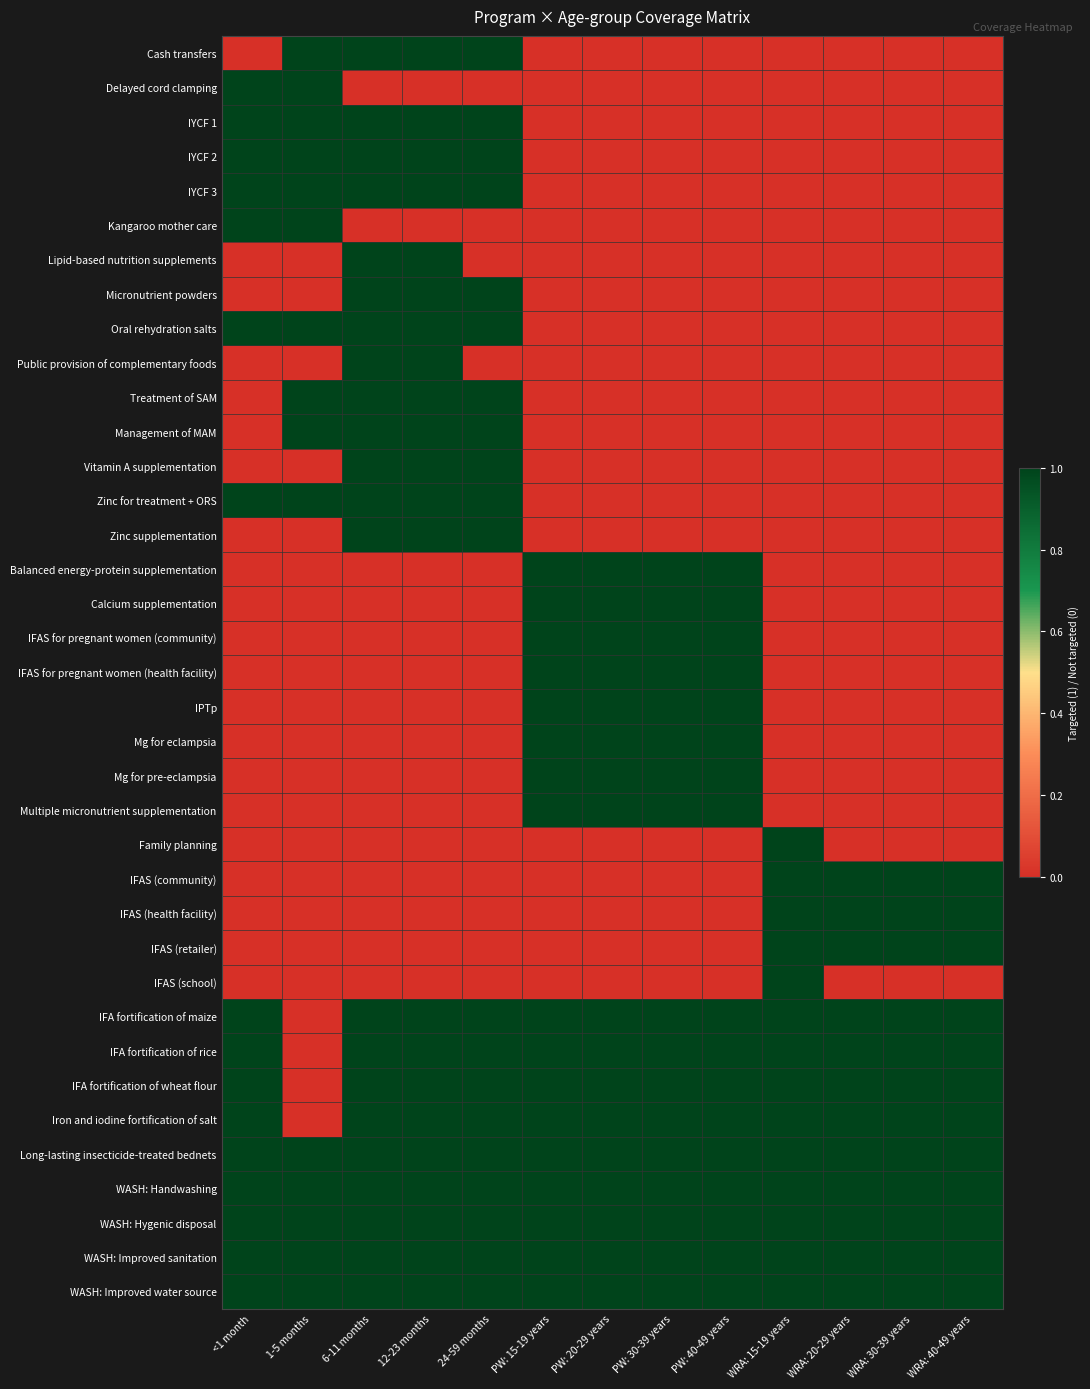

Reading left to right, extract all data points from this chart.

Cash transfers: <1 month=0	1-5 months=1	6-11 months=1	12-23 months=1	24-59 months=1	PW: 15-19 years=0	PW: 20-29 years=0	PW: 30-39 years=0	PW: 40-49 years=0	WRA: 15-19 years=0	WRA: 20-29 years=0	WRA: 30-39 years=0	WRA: 40-49 years=0
Delayed cord clamping: <1 month=1	1-5 months=1	6-11 months=0	12-23 months=0	24-59 months=0	PW: 15-19 years=0	PW: 20-29 years=0	PW: 30-39 years=0	PW: 40-49 years=0	WRA: 15-19 years=0	WRA: 20-29 years=0	WRA: 30-39 years=0	WRA: 40-49 years=0
IYCF 1: <1 month=1	1-5 months=1	6-11 months=1	12-23 months=1	24-59 months=1	PW: 15-19 years=0	PW: 20-29 years=0	PW: 30-39 years=0	PW: 40-49 years=0	WRA: 15-19 years=0	WRA: 20-29 years=0	WRA: 30-39 years=0	WRA: 40-49 years=0
IYCF 2: <1 month=1	1-5 months=1	6-11 months=1	12-23 months=1	24-59 months=1	PW: 15-19 years=0	PW: 20-29 years=0	PW: 30-39 years=0	PW: 40-49 years=0	WRA: 15-19 years=0	WRA: 20-29 years=0	WRA: 30-39 years=0	WRA: 40-49 years=0
IYCF 3: <1 month=1	1-5 months=1	6-11 months=1	12-23 months=1	24-59 months=1	PW: 15-19 years=0	PW: 20-29 years=0	PW: 30-39 years=0	PW: 40-49 years=0	WRA: 15-19 years=0	WRA: 20-29 years=0	WRA: 30-39 years=0	WRA: 40-49 years=0
Kangaroo mother care: <1 month=1	1-5 months=1	6-11 months=0	12-23 months=0	24-59 months=0	PW: 15-19 years=0	PW: 20-29 years=0	PW: 30-39 years=0	PW: 40-49 years=0	WRA: 15-19 years=0	WRA: 20-29 years=0	WRA: 30-39 years=0	WRA: 40-49 years=0
Lipid-based nutrition supplements: <1 month=0	1-5 months=0	6-11 months=1	12-23 months=1	24-59 months=0	PW: 15-19 years=0	PW: 20-29 years=0	PW: 30-39 years=0	PW: 40-49 years=0	WRA: 15-19 years=0	WRA: 20-29 years=0	WRA: 30-39 years=0	WRA: 40-49 years=0
Micronutrient powders: <1 month=0	1-5 months=0	6-11 months=1	12-23 months=1	24-59 months=1	PW: 15-19 years=0	PW: 20-29 years=0	PW: 30-39 years=0	PW: 40-49 years=0	WRA: 15-19 years=0	WRA: 20-29 years=0	WRA: 30-39 years=0	WRA: 40-49 years=0
Oral rehydration salts: <1 month=1	1-5 months=1	6-11 months=1	12-23 months=1	24-59 months=1	PW: 15-19 years=0	PW: 20-29 years=0	PW: 30-39 years=0	PW: 40-49 years=0	WRA: 15-19 years=0	WRA: 20-29 years=0	WRA: 30-39 years=0	WRA: 40-49 years=0
Public provision of complementary foods: <1 month=0	1-5 months=0	6-11 months=1	12-23 months=1	24-59 months=0	PW: 15-19 years=0	PW: 20-29 years=0	PW: 30-39 years=0	PW: 40-49 years=0	WRA: 15-19 years=0	WRA: 20-29 years=0	WRA: 30-39 years=0	WRA: 40-49 years=0
Treatment of SAM: <1 month=0	1-5 months=1	6-11 months=1	12-23 months=1	24-59 months=1	PW: 15-19 years=0	PW: 20-29 years=0	PW: 30-39 years=0	PW: 40-49 years=0	WRA: 15-19 years=0	WRA: 20-29 years=0	WRA: 30-39 years=0	WRA: 40-49 years=0
Management of MAM: <1 month=0	1-5 months=1	6-11 months=1	12-23 months=1	24-59 months=1	PW: 15-19 years=0	PW: 20-29 years=0	PW: 30-39 years=0	PW: 40-49 years=0	WRA: 15-19 years=0	WRA: 20-29 years=0	WRA: 30-39 years=0	WRA: 40-49 years=0
Vitamin A supplementation: <1 month=0	1-5 months=0	6-11 months=1	12-23 months=1	24-59 months=1	PW: 15-19 years=0	PW: 20-29 years=0	PW: 30-39 years=0	PW: 40-49 years=0	WRA: 15-19 years=0	WRA: 20-29 years=0	WRA: 30-39 years=0	WRA: 40-49 years=0
Zinc for treatment + ORS: <1 month=1	1-5 months=1	6-11 months=1	12-23 months=1	24-59 months=1	PW: 15-19 years=0	PW: 20-29 years=0	PW: 30-39 years=0	PW: 40-49 years=0	WRA: 15-19 years=0	WRA: 20-29 years=0	WRA: 30-39 years=0	WRA: 40-49 years=0
Zinc supplementation: <1 month=0	1-5 months=0	6-11 months=1	12-23 months=1	24-59 months=1	PW: 15-19 years=0	PW: 20-29 years=0	PW: 30-39 years=0	PW: 40-49 years=0	WRA: 15-19 years=0	WRA: 20-29 years=0	WRA: 30-39 years=0	WRA: 40-49 years=0
Balanced energy-protein supplementation: <1 month=0	1-5 months=0	6-11 months=0	12-23 months=0	24-59 months=0	PW: 15-19 years=1	PW: 20-29 years=1	PW: 30-39 years=1	PW: 40-49 years=1	WRA: 15-19 years=0	WRA: 20-29 years=0	WRA: 30-39 years=0	WRA: 40-49 years=0
Calcium supplementation: <1 month=0	1-5 months=0	6-11 months=0	12-23 months=0	24-59 months=0	PW: 15-19 years=1	PW: 20-29 years=1	PW: 30-39 years=1	PW: 40-49 years=1	WRA: 15-19 years=0	WRA: 20-29 years=0	WRA: 30-39 years=0	WRA: 40-49 years=0
IFAS for pregnant women (community): <1 month=0	1-5 months=0	6-11 months=0	12-23 months=0	24-59 months=0	PW: 15-19 years=1	PW: 20-29 years=1	PW: 30-39 years=1	PW: 40-49 years=1	WRA: 15-19 years=0	WRA: 20-29 years=0	WRA: 30-39 years=0	WRA: 40-49 years=0
IFAS for pregnant women (health facility): <1 month=0	1-5 months=0	6-11 months=0	12-23 months=0	24-59 months=0	PW: 15-19 years=1	PW: 20-29 years=1	PW: 30-39 years=1	PW: 40-49 years=1	WRA: 15-19 years=0	WRA: 20-29 years=0	WRA: 30-39 years=0	WRA: 40-49 years=0
IPTp: <1 month=0	1-5 months=0	6-11 months=0	12-23 months=0	24-59 months=0	PW: 15-19 years=1	PW: 20-29 years=1	PW: 30-39 years=1	PW: 40-49 years=1	WRA: 15-19 years=0	WRA: 20-29 years=0	WRA: 30-39 years=0	WRA: 40-49 years=0
Mg for eclampsia: <1 month=0	1-5 months=0	6-11 months=0	12-23 months=0	24-59 months=0	PW: 15-19 years=1	PW: 20-29 years=1	PW: 30-39 years=1	PW: 40-49 years=1	WRA: 15-19 years=0	WRA: 20-29 years=0	WRA: 30-39 years=0	WRA: 40-49 years=0
Mg for pre-eclampsia: <1 month=0	1-5 months=0	6-11 months=0	12-23 months=0	24-59 months=0	PW: 15-19 years=1	PW: 20-29 years=1	PW: 30-39 years=1	PW: 40-49 years=1	WRA: 15-19 years=0	WRA: 20-29 years=0	WRA: 30-39 years=0	WRA: 40-49 years=0
Multiple micronutrient supplementation: <1 month=0	1-5 months=0	6-11 months=0	12-23 months=0	24-59 months=0	PW: 15-19 years=1	PW: 20-29 years=1	PW: 30-39 years=1	PW: 40-49 years=1	WRA: 15-19 years=0	WRA: 20-29 years=0	WRA: 30-39 years=0	WRA: 40-49 years=0
Family planning: <1 month=0	1-5 months=0	6-11 months=0	12-23 months=0	24-59 months=0	PW: 15-19 years=0	PW: 20-29 years=0	PW: 30-39 years=0	PW: 40-49 years=0	WRA: 15-19 years=1	WRA: 20-29 years=0	WRA: 30-39 years=0	WRA: 40-49 years=0
IFAS (community): <1 month=0	1-5 months=0	6-11 months=0	12-23 months=0	24-59 months=0	PW: 15-19 years=0	PW: 20-29 years=0	PW: 30-39 years=0	PW: 40-49 years=0	WRA: 15-19 years=1	WRA: 20-29 years=1	WRA: 30-39 years=1	WRA: 40-49 years=1
IFAS (health facility): <1 month=0	1-5 months=0	6-11 months=0	12-23 months=0	24-59 months=0	PW: 15-19 years=0	PW: 20-29 years=0	PW: 30-39 years=0	PW: 40-49 years=0	WRA: 15-19 years=1	WRA: 20-29 years=1	WRA: 30-39 years=1	WRA: 40-49 years=1
IFAS (retailer): <1 month=0	1-5 months=0	6-11 months=0	12-23 months=0	24-59 months=0	PW: 15-19 years=0	PW: 20-29 years=0	PW: 30-39 years=0	PW: 40-49 years=0	WRA: 15-19 years=1	WRA: 20-29 years=1	WRA: 30-39 years=1	WRA: 40-49 years=1
IFAS (school): <1 month=0	1-5 months=0	6-11 months=0	12-23 months=0	24-59 months=0	PW: 15-19 years=0	PW: 20-29 years=0	PW: 30-39 years=0	PW: 40-49 years=0	WRA: 15-19 years=1	WRA: 20-29 years=0	WRA: 30-39 years=0	WRA: 40-49 years=0
IFA fortification of maize: <1 month=1	1-5 months=0	6-11 months=1	12-23 months=1	24-59 months=1	PW: 15-19 years=1	PW: 20-29 years=1	PW: 30-39 years=1	PW: 40-49 years=1	WRA: 15-19 years=1	WRA: 20-29 years=1	WRA: 30-39 years=1	WRA: 40-49 years=1
IFA fortification of rice: <1 month=1	1-5 months=0	6-11 months=1	12-23 months=1	24-59 months=1	PW: 15-19 years=1	PW: 20-29 years=1	PW: 30-39 years=1	PW: 40-49 years=1	WRA: 15-19 years=1	WRA: 20-29 years=1	WRA: 30-39 years=1	WRA: 40-49 years=1
IFA fortification of wheat flour: <1 month=1	1-5 months=0	6-11 months=1	12-23 months=1	24-59 months=1	PW: 15-19 years=1	PW: 20-29 years=1	PW: 30-39 years=1	PW: 40-49 years=1	WRA: 15-19 years=1	WRA: 20-29 years=1	WRA: 30-39 years=1	WRA: 40-49 years=1
Iron and iodine fortification of salt: <1 month=1	1-5 months=0	6-11 months=1	12-23 months=1	24-59 months=1	PW: 15-19 years=1	PW: 20-29 years=1	PW: 30-39 years=1	PW: 40-49 years=1	WRA: 15-19 years=1	WRA: 20-29 years=1	WRA: 30-39 years=1	WRA: 40-49 years=1
Long-lasting insecticide-treated bednets: <1 month=1	1-5 months=1	6-11 months=1	12-23 months=1	24-59 months=1	PW: 15-19 years=1	PW: 20-29 years=1	PW: 30-39 years=1	PW: 40-49 years=1	WRA: 15-19 years=1	WRA: 20-29 years=1	WRA: 30-39 years=1	WRA: 40-49 years=1
WASH: Handwashing: <1 month=1	1-5 months=1	6-11 months=1	12-23 months=1	24-59 months=1	PW: 15-19 years=1	PW: 20-29 years=1	PW: 30-39 years=1	PW: 40-49 years=1	WRA: 15-19 years=1	WRA: 20-29 years=1	WRA: 30-39 years=1	WRA: 40-49 years=1
WASH: Hygenic disposal: <1 month=1	1-5 months=1	6-11 months=1	12-23 months=1	24-59 months=1	PW: 15-19 years=1	PW: 20-29 years=1	PW: 30-39 years=1	PW: 40-49 years=1	WRA: 15-19 years=1	WRA: 20-29 years=1	WRA: 30-39 years=1	WRA: 40-49 years=1
WASH: Improved sanitation: <1 month=1	1-5 months=1	6-11 months=1	12-23 months=1	24-59 months=1	PW: 15-19 years=1	PW: 20-29 years=1	PW: 30-39 years=1	PW: 40-49 years=1	WRA: 15-19 years=1	WRA: 20-29 years=1	WRA: 30-39 years=1	WRA: 40-49 years=1
WASH: Improved water source: <1 month=1	1-5 months=1	6-11 months=1	12-23 months=1	24-59 months=1	PW: 15-19 years=1	PW: 20-29 years=1	PW: 30-39 years=1	PW: 40-49 years=1	WRA: 15-19 years=1	WRA: 20-29 years=1	WRA: 30-39 years=1	WRA: 40-49 years=1